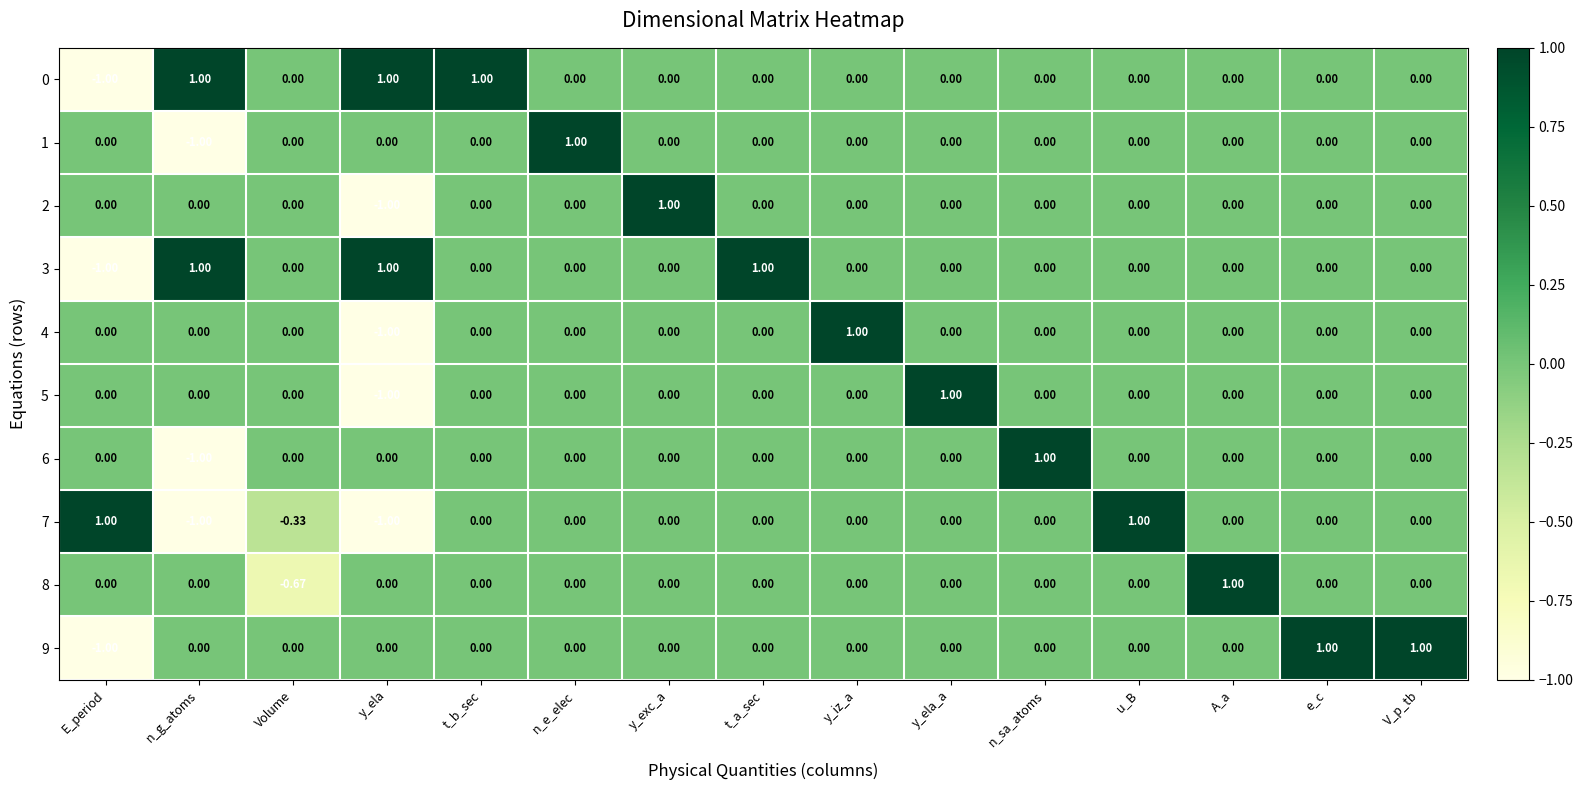

At which label does 3 first exceed 0?

n_g_atoms